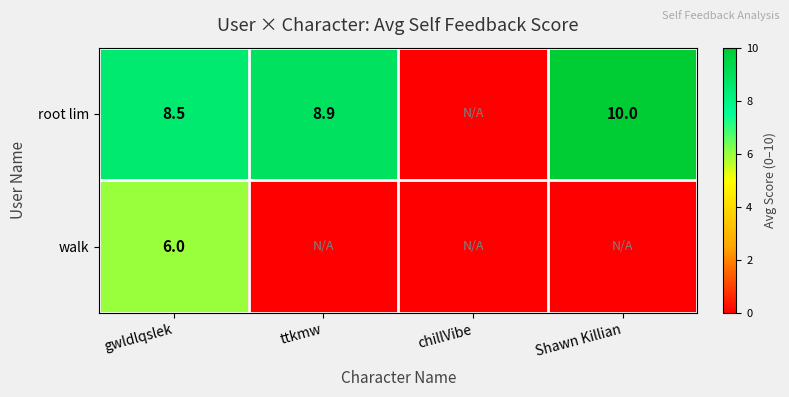

What is the sum of the root lim values at gwldlqslek and ttkmw?

17.4